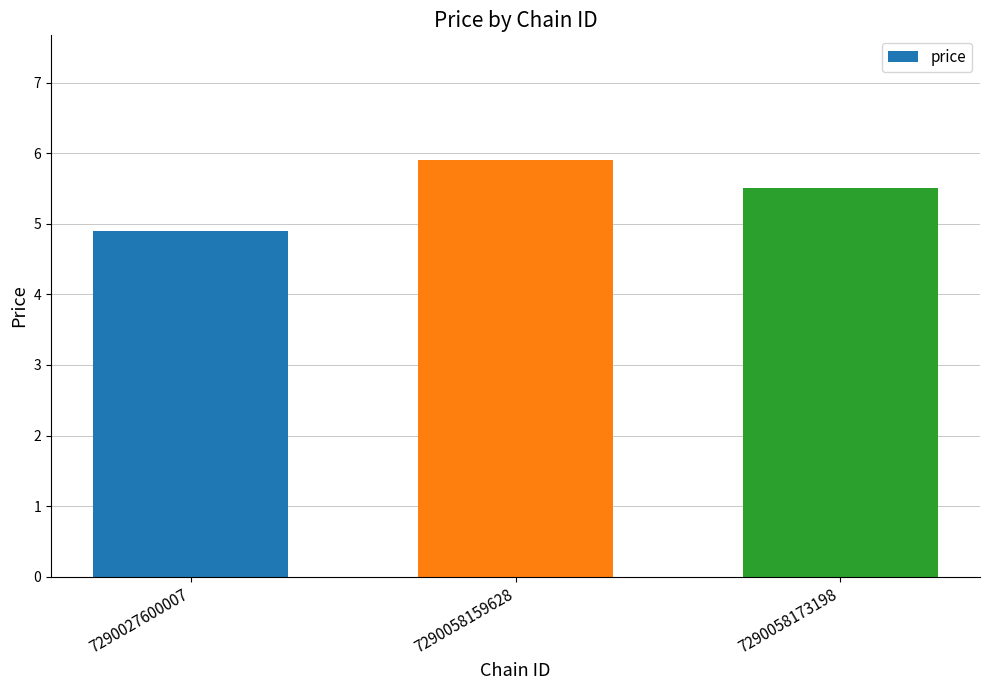

Which category has the highest value across all series?

7290058159628